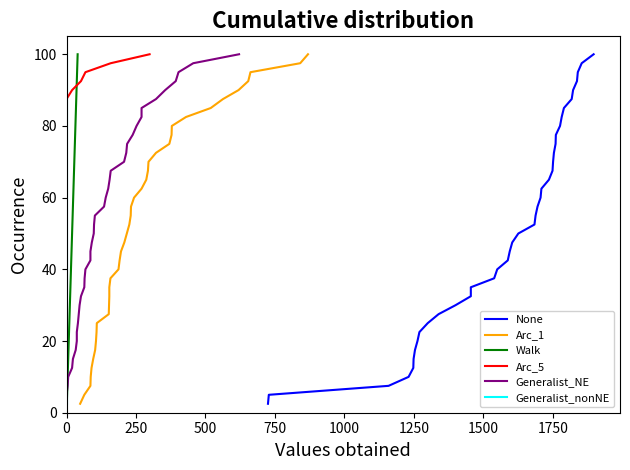

What are all the series names shown in the legend?

None, Arc_1, Walk, Arc_5, Generalist_NE, Generalist_nonNE